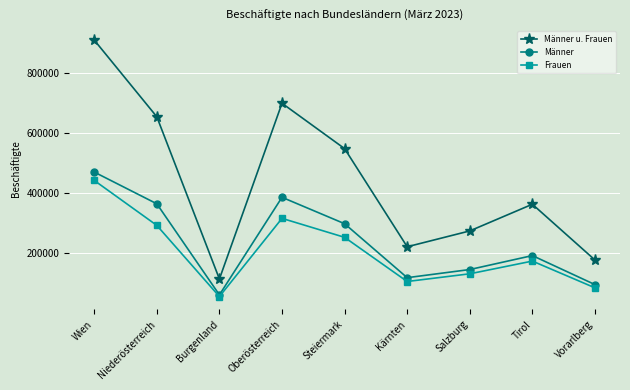

What is the label of the 5th point from the right?

Steiermark